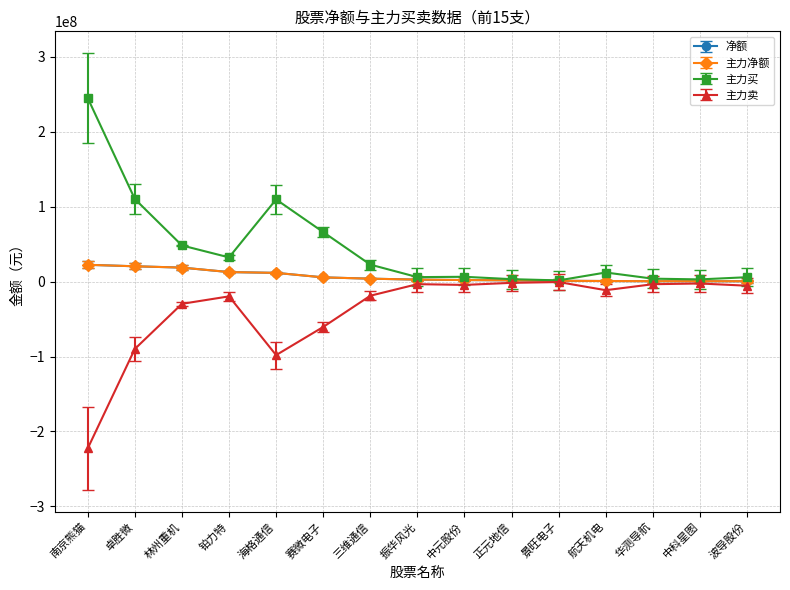

Does the chart display data point markers on the line(s)?

Yes